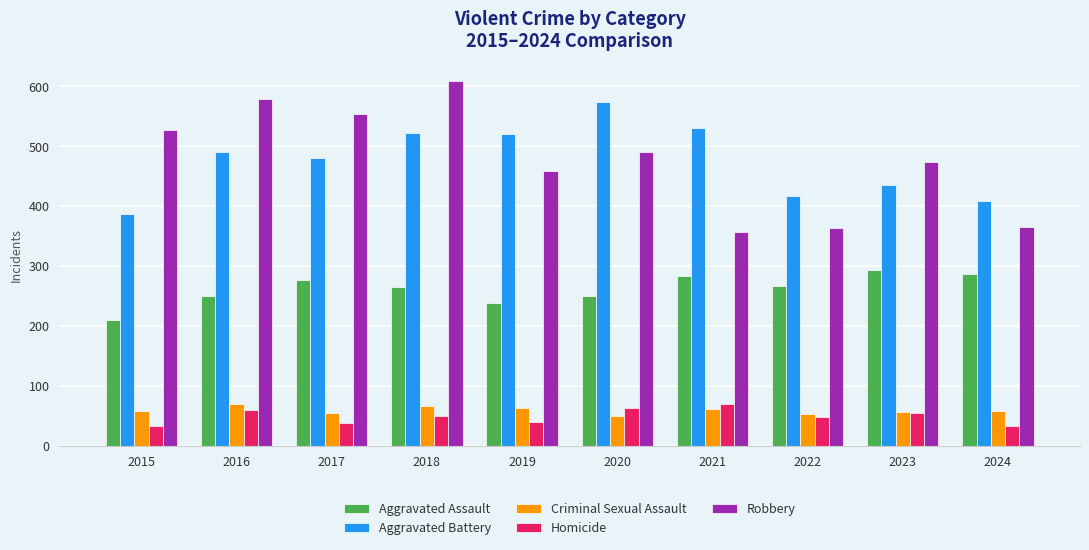

At which category is the sum across all series the highest?

2018